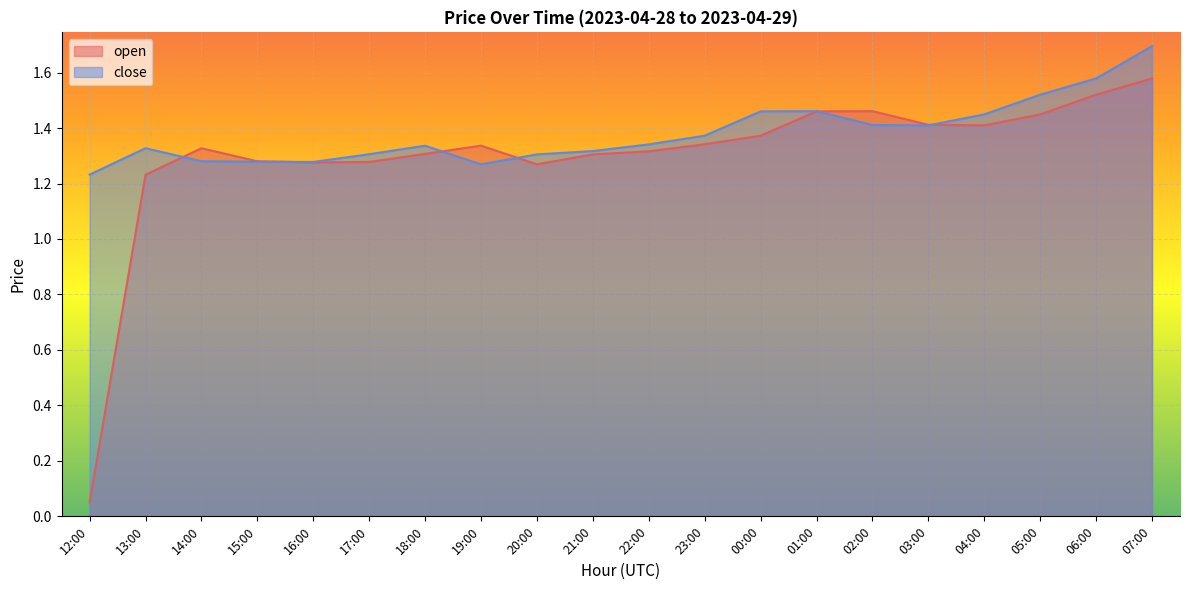

At which category does the chart reach its peak across all series?

07:00